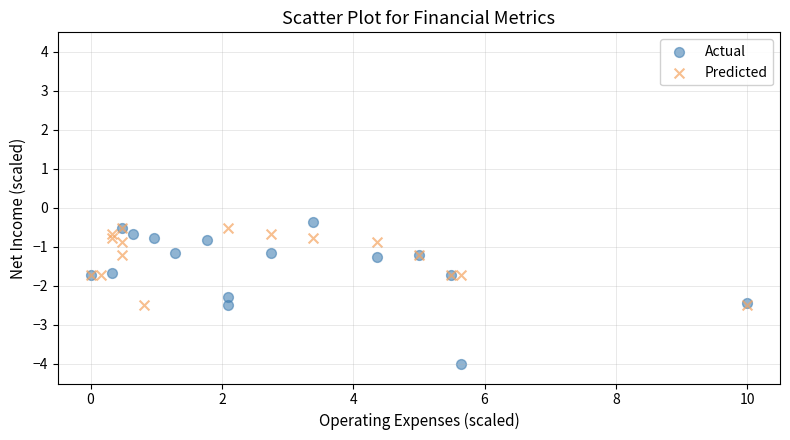

What are all the series names shown in the legend?

Actual, Predicted